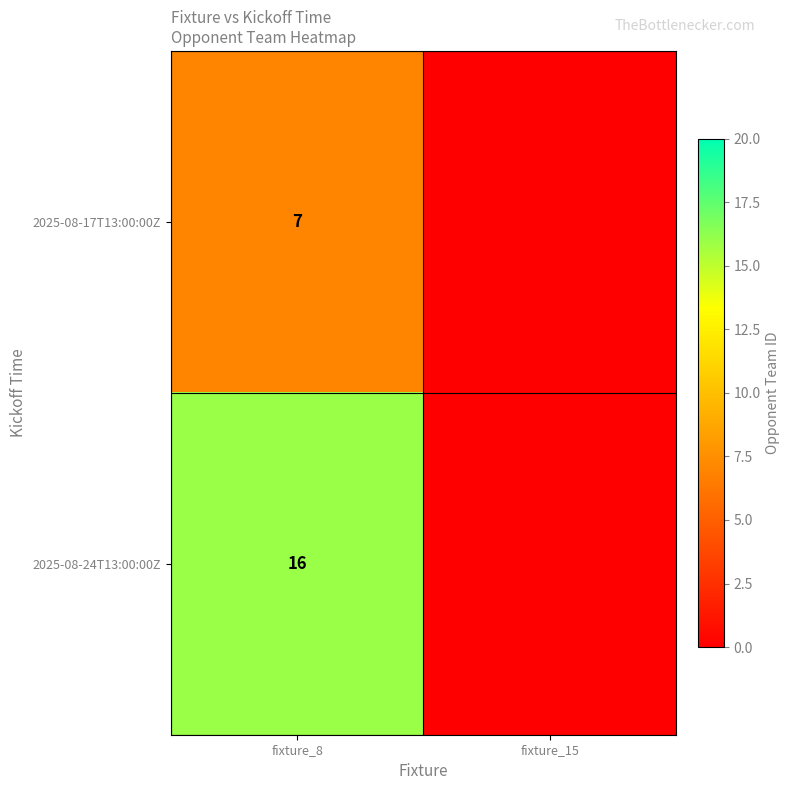

The 2025-08-17T13:00:00Z series shows 2 at fixture_8. True or false?

False